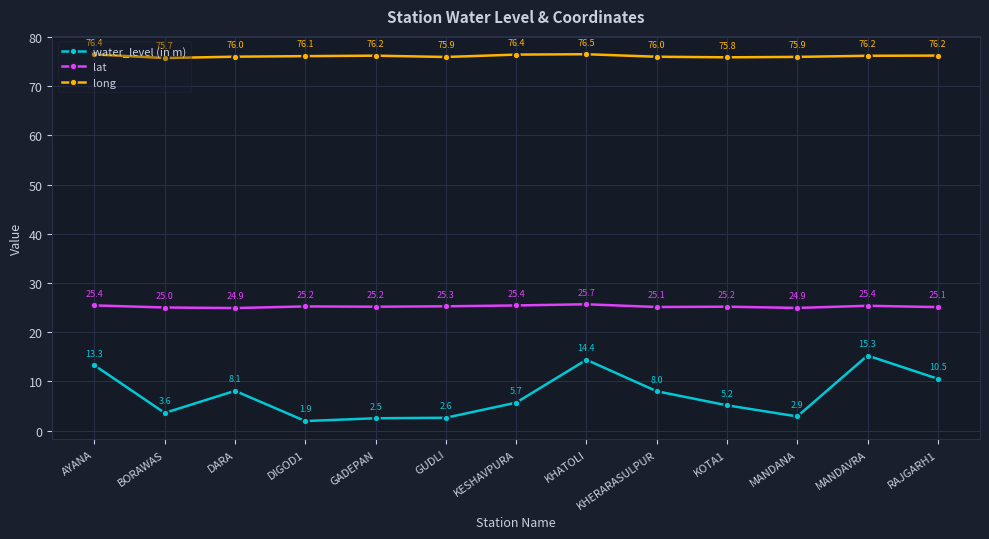

Between DARA and GADEPAN, which series saw the biggest shift?

water_level (in m)